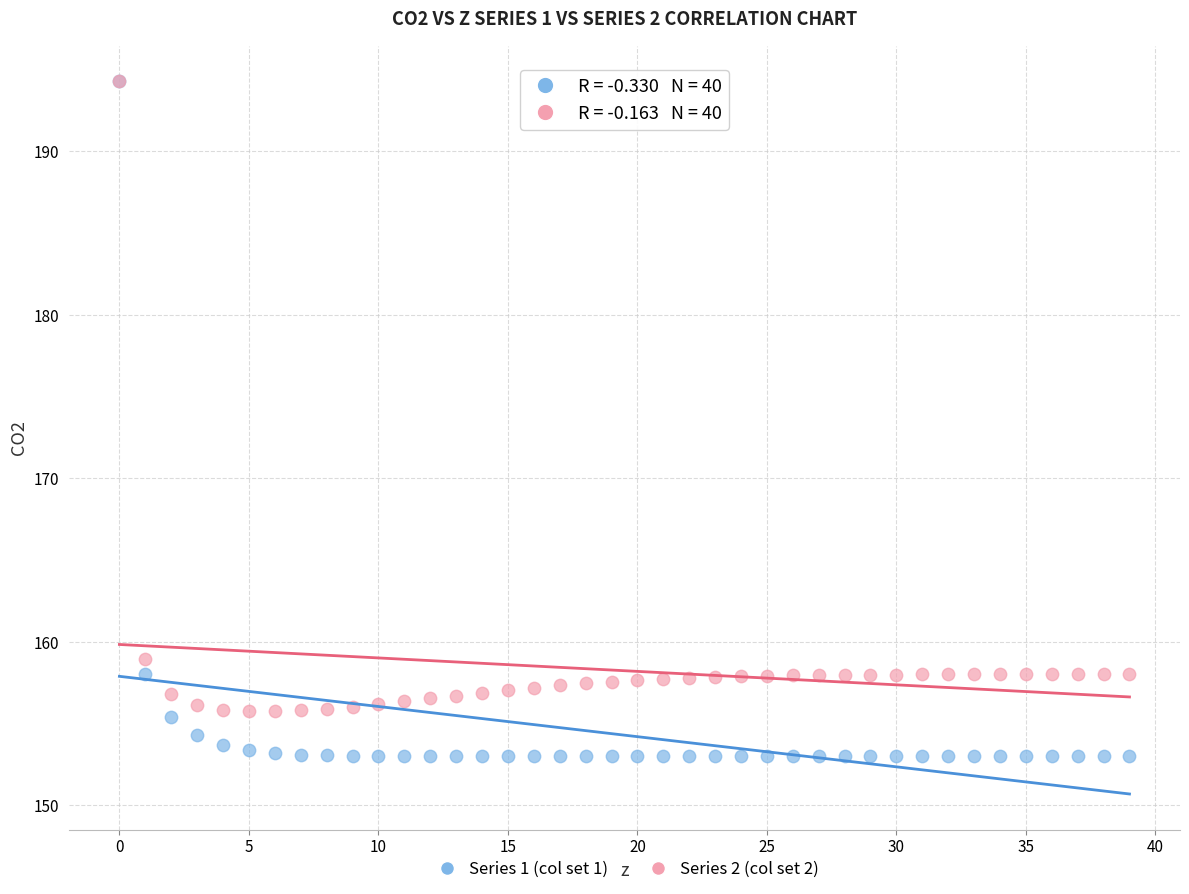

Which series has the widest spread of Y values?

Series 1 (col set 1)